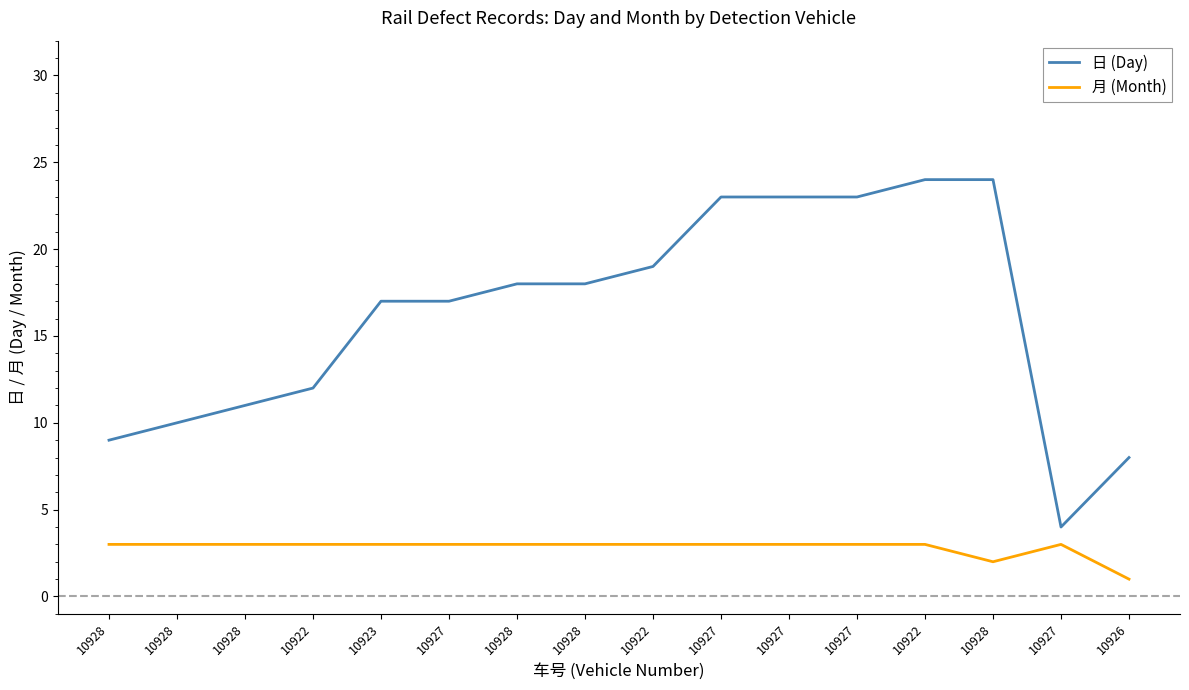

What is the sum of the 月 (Month) values at 10928 and 10927?

6